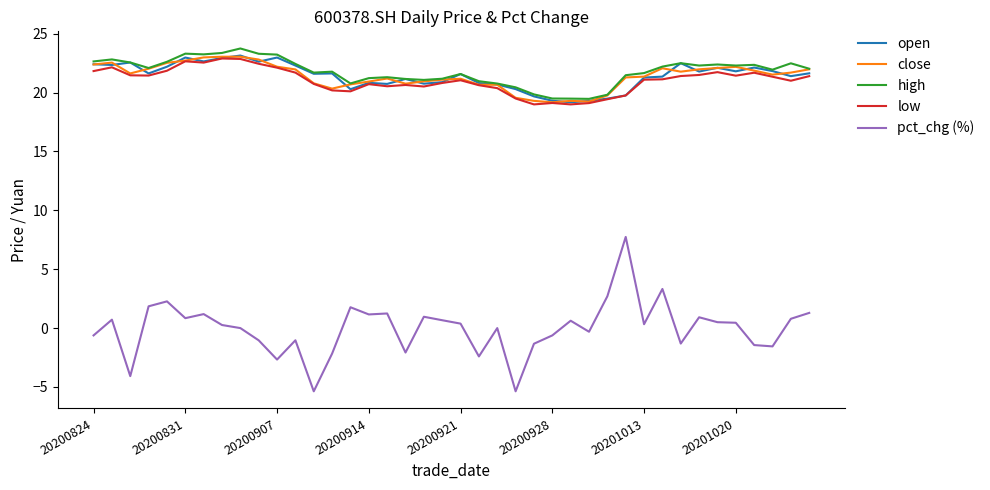

Which series has the largest range (max minus min)?

pct_chg (%)